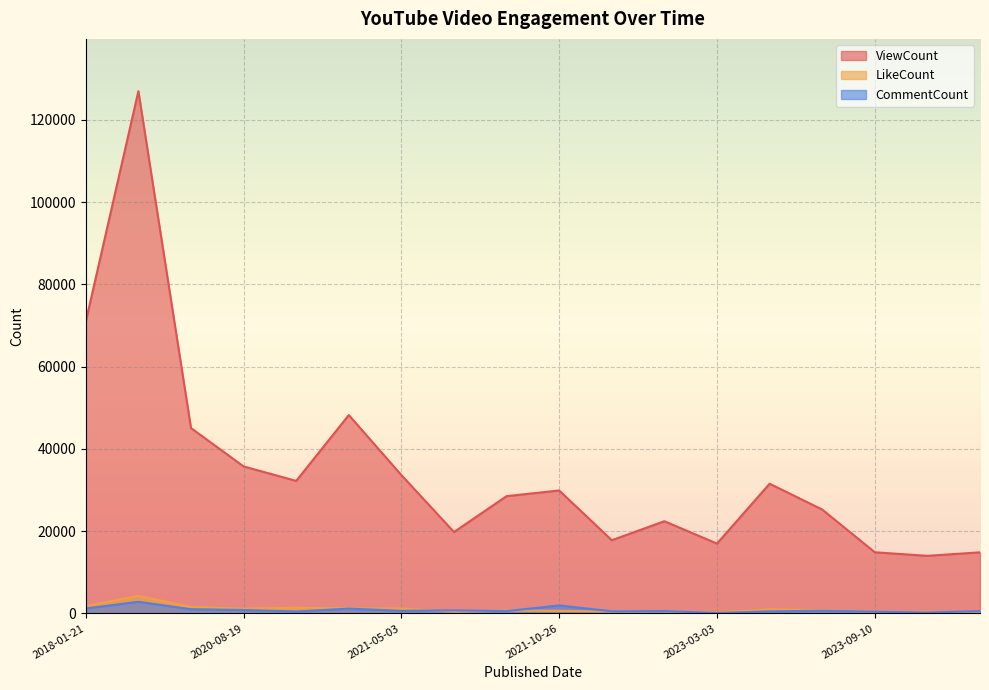

Where is the first local maximum for ViewCount?

2018-01-22